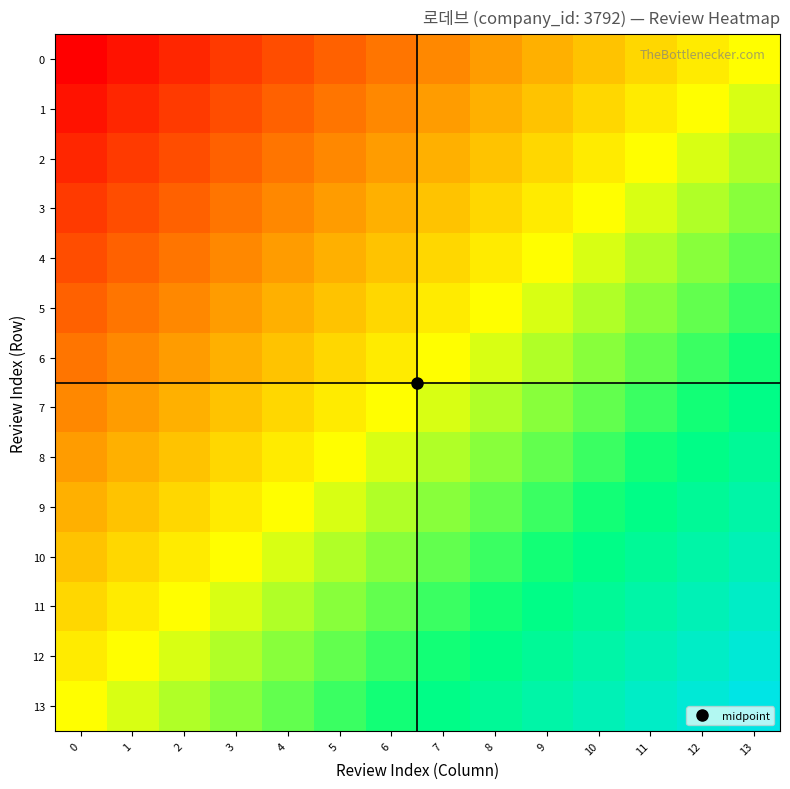

At which category is the sum across all series the highest?

13